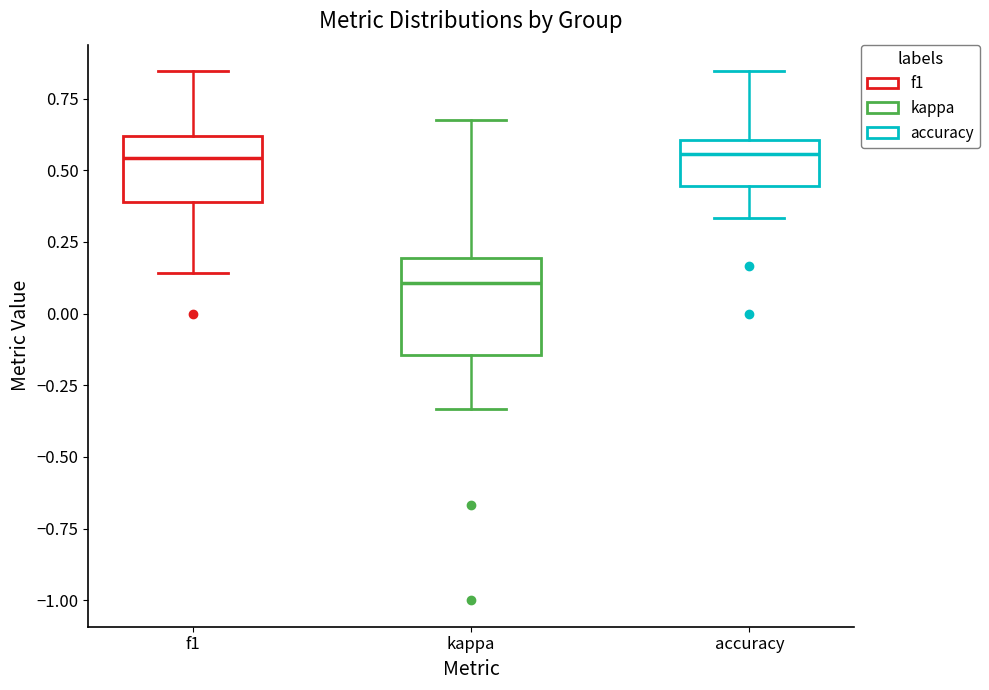

Which box has the lowest median line?

kappa